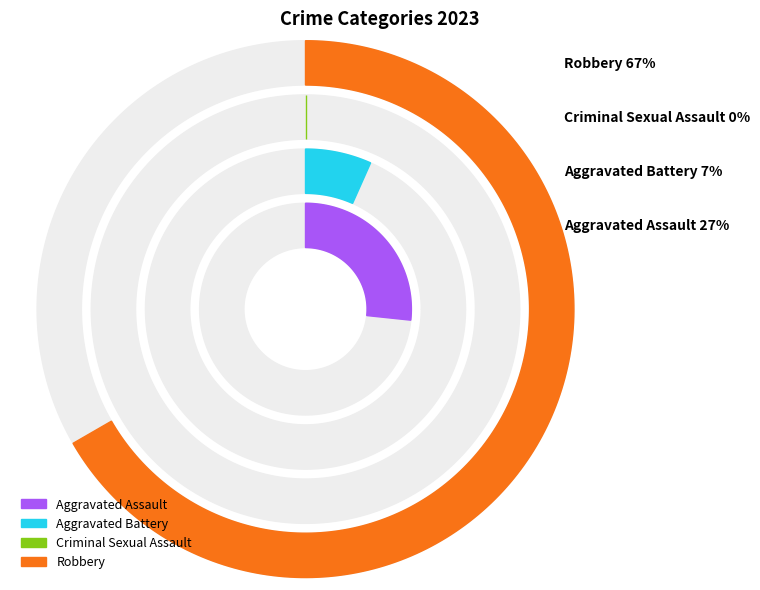

Which category has the smallest portion of the pie?

Criminal Sexual Assault